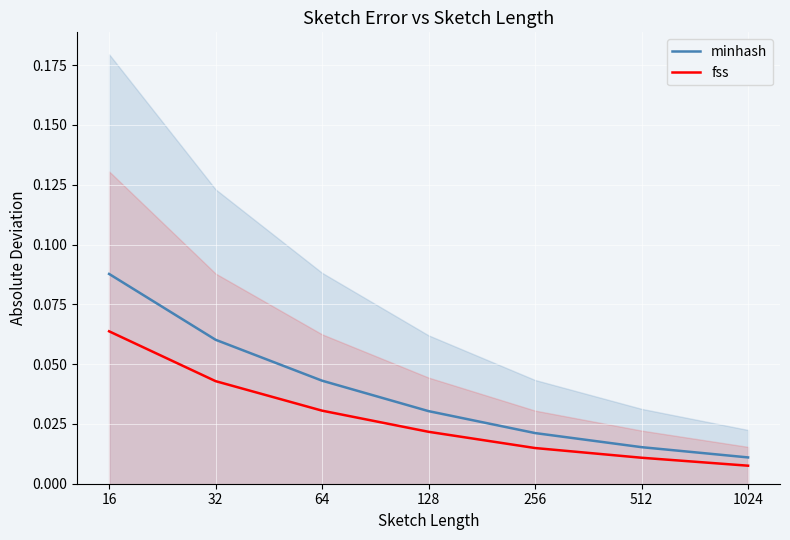

True or false: minhash has a value of 0.0 at 512.

False